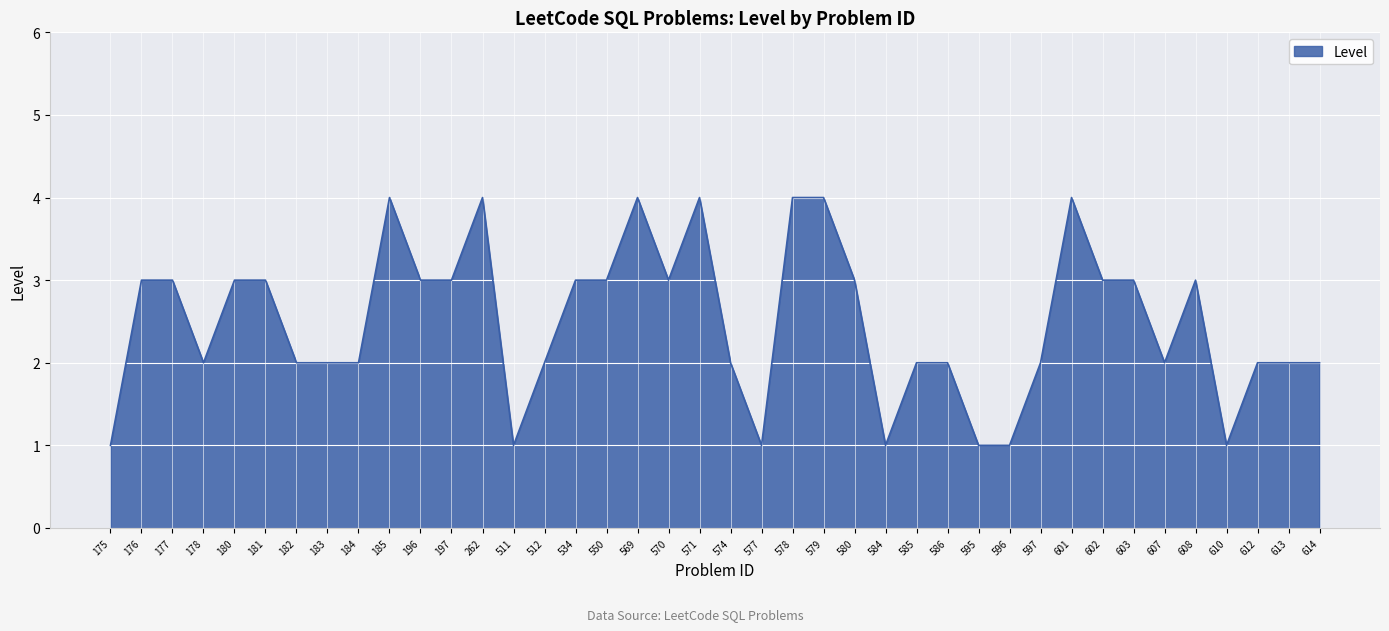

The chart shows a value of 2 at 579. True or false?

False